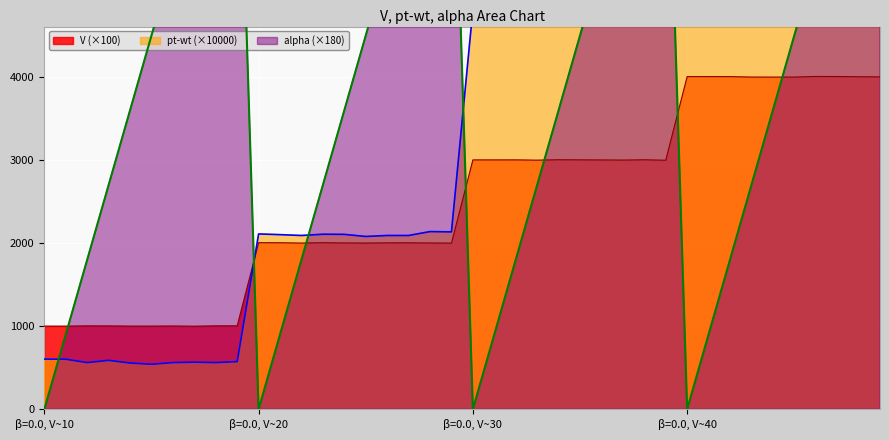

What is the difference between the V values at 32 and 21?

1002.7